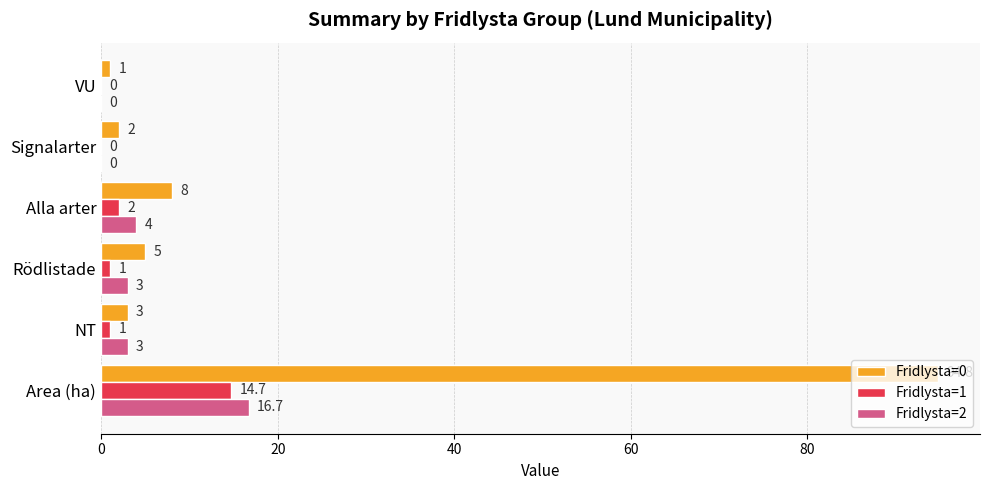

What value does the Fridlysta=0 series have at Rödlistade?

5.0